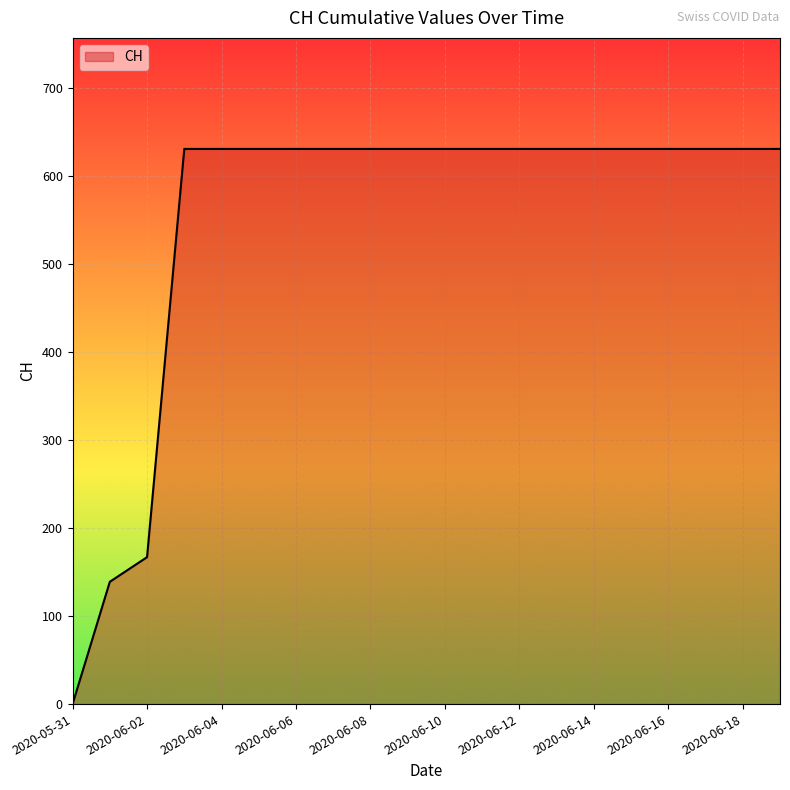

What is the greatest value displayed?

631